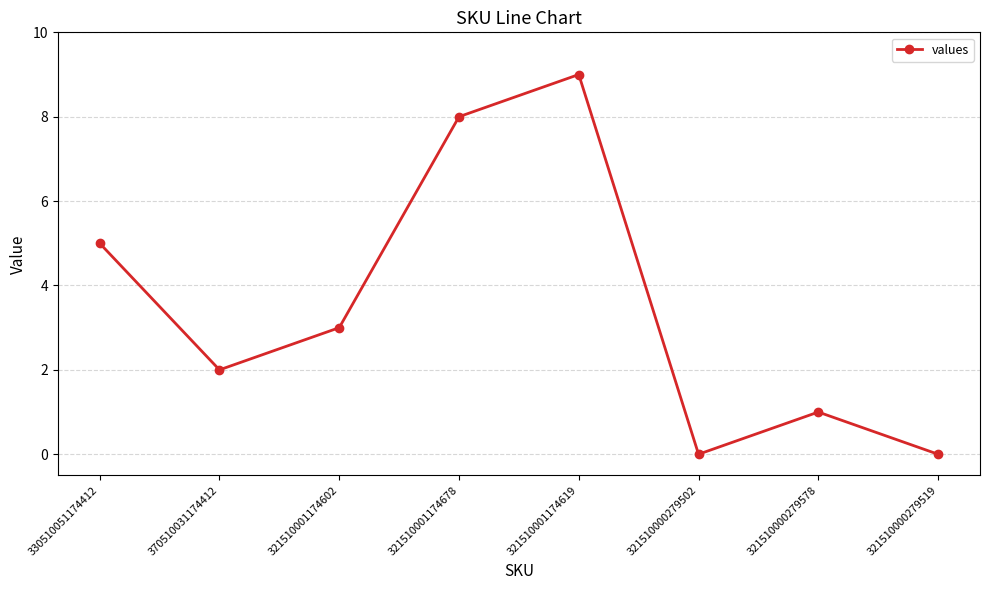

Reading left to right, transcribe all the data shown in this chart.

5	2	3	8	9	0	1	0